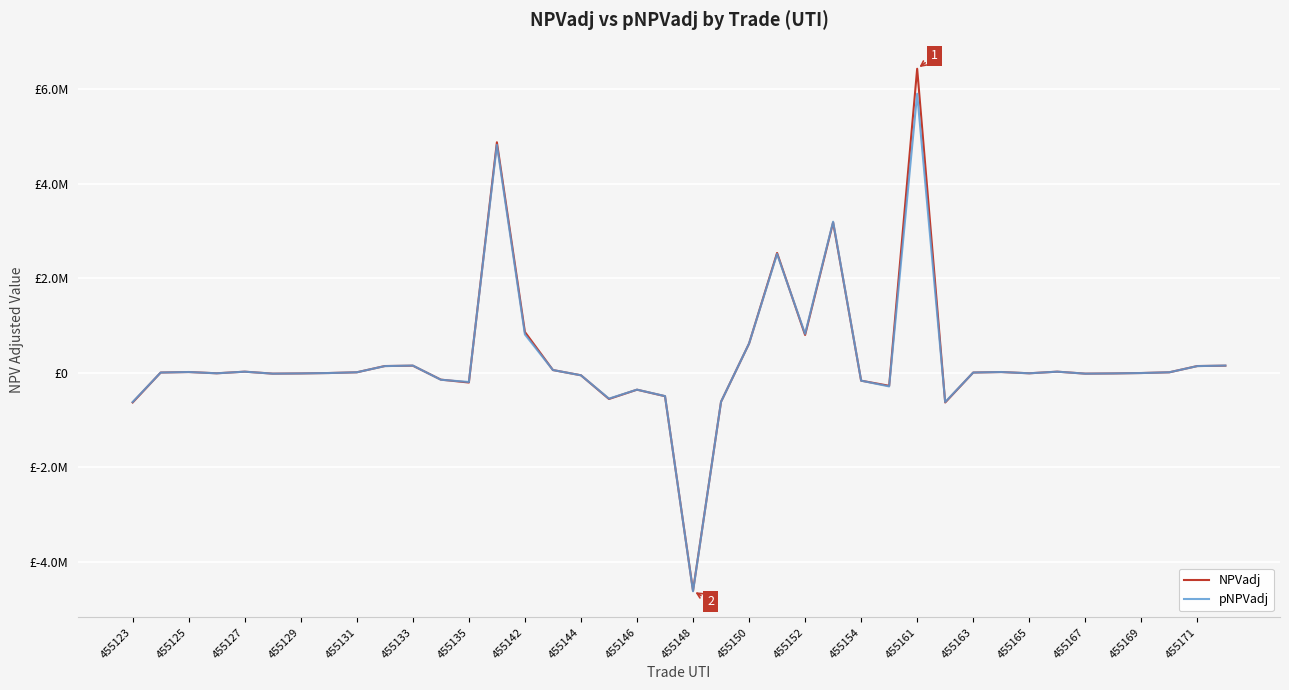

Where do pNPVadj and NPVadj first cross each other?

455125 and 455127